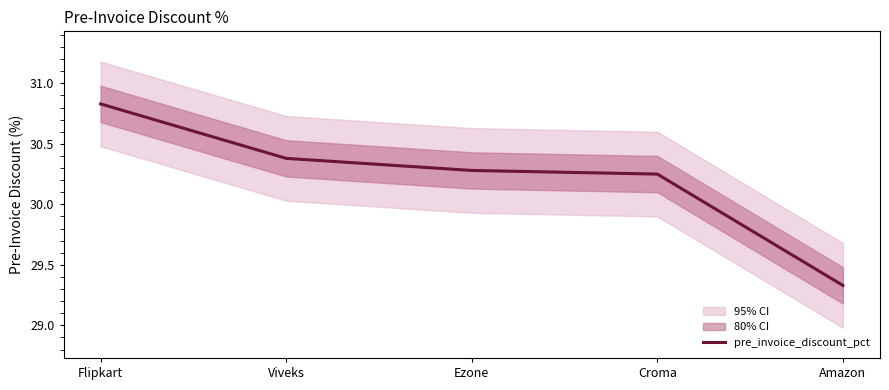

What is the difference between the second highest and second lowest values?

0.1